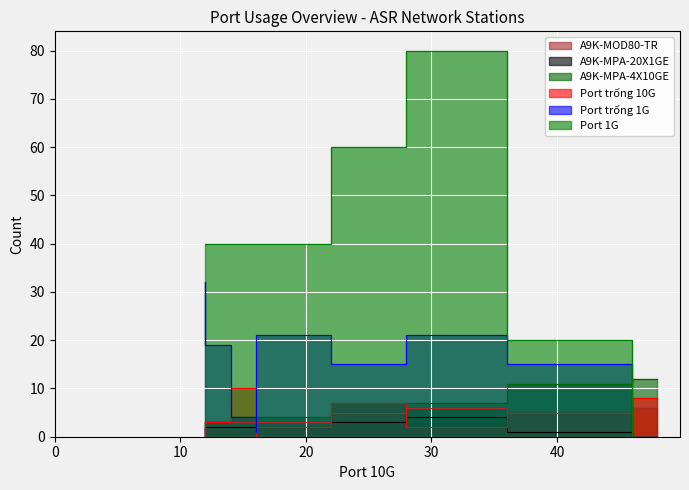

What are all the series names shown in the legend?

Port trống 1G, Port trống 10G, Port 1G, A9K-MPA-20X1GE, A9K-MPA-4X10GE, A9K-MOD80-TR